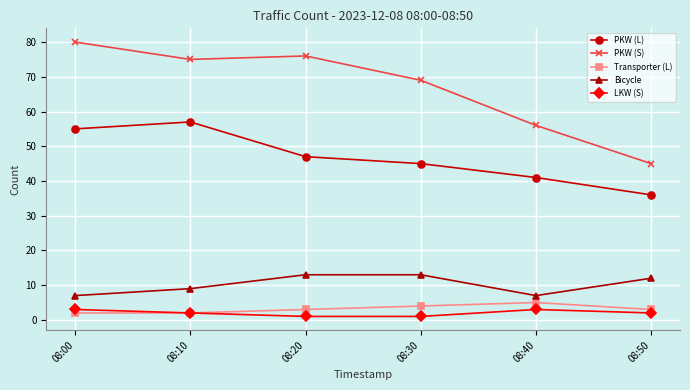

At how many categories does at least one series exceed 18?

6